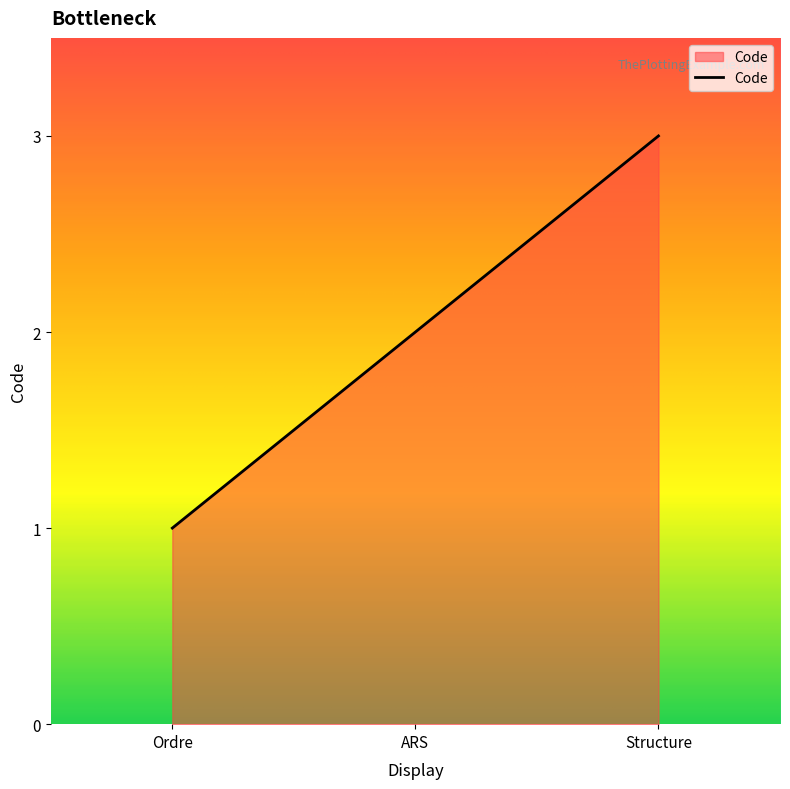

How many lines are shown in the chart?

1